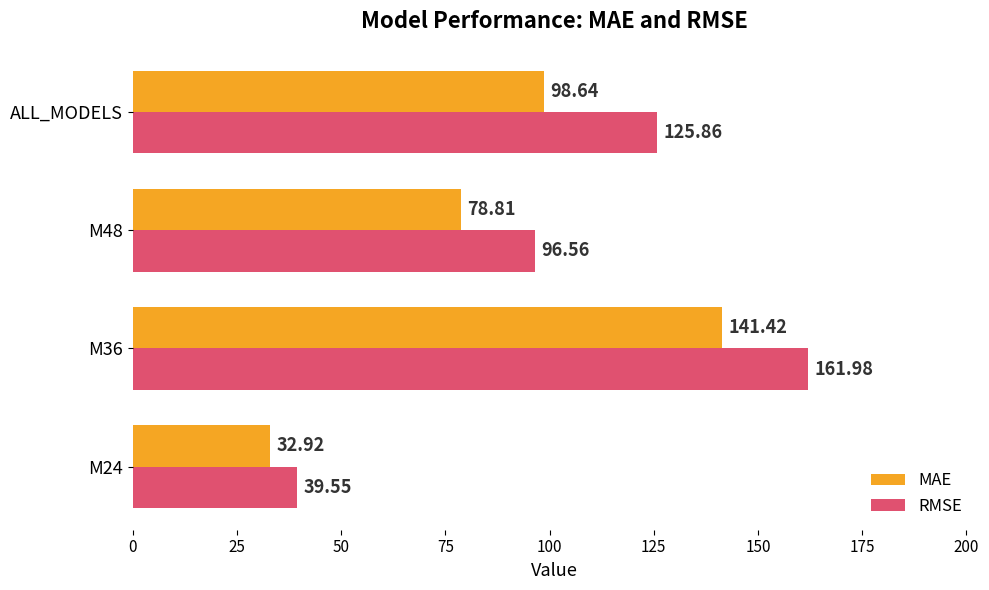

Rank the categories by MAE value from lowest to highest.

M24, M48, ALL_MODELS, M36